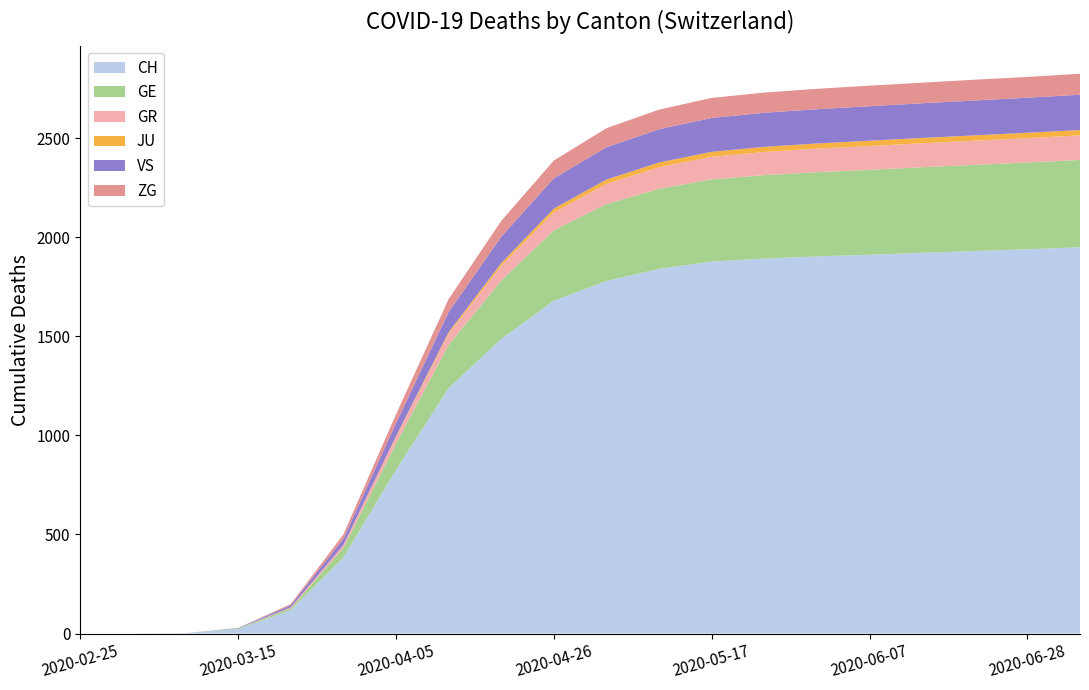

Reading right to left, extract all data points from this chart.

CH: 1950	1940	1931	1922	1912	1904	1893	1878	1841	1780	1680	1487	1239	826	384	118	22	2	0	0
GE: 441	438	435	432	429	425	421	415	404	388	356	295	218	133	48	10	4	0	0	0
GR: 124	123	122	121	120	119	117	114	109	102	90	74	56	34	15	4	0	0	0	0
JU: 27	27	27	27	27	26	26	25	24	22	19	14	8	3	0	0	0	0	0	0
VS: 178	177	176	175	174	173	172	171	168	163	153	133	102	65	31	11	2	0	0	0
ZG: 106	105	105	104	104	103	102	101	99	96	90	80	65	45	22	6	0	0	0	0